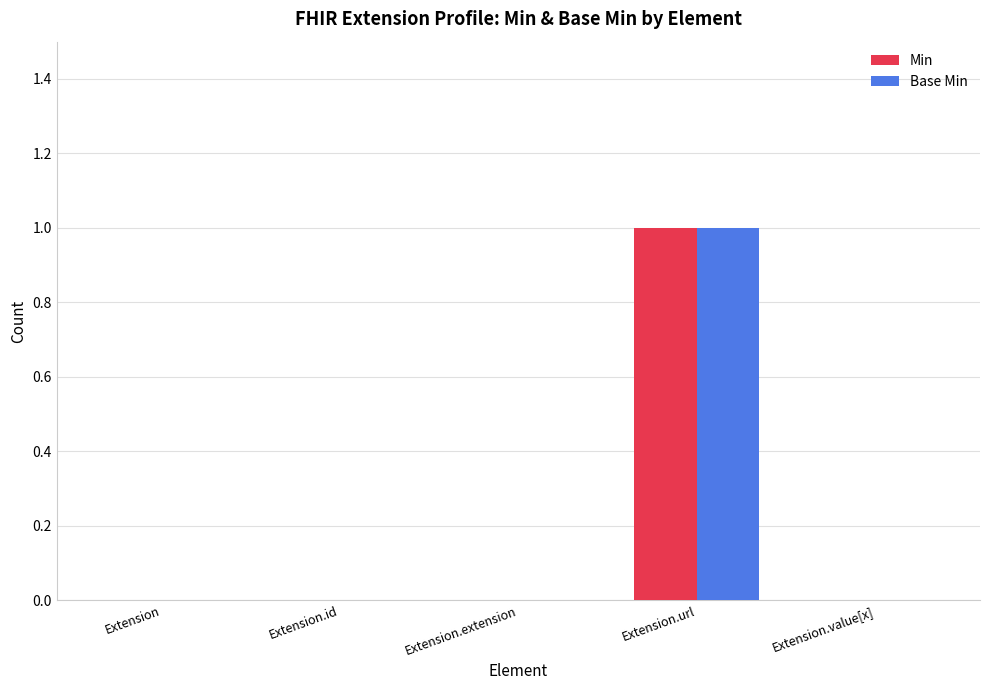

Reading left to right, list all the values displayed in this chart.

Min: 0	0	0	1	0
Base Min: 0	0	0	1	0